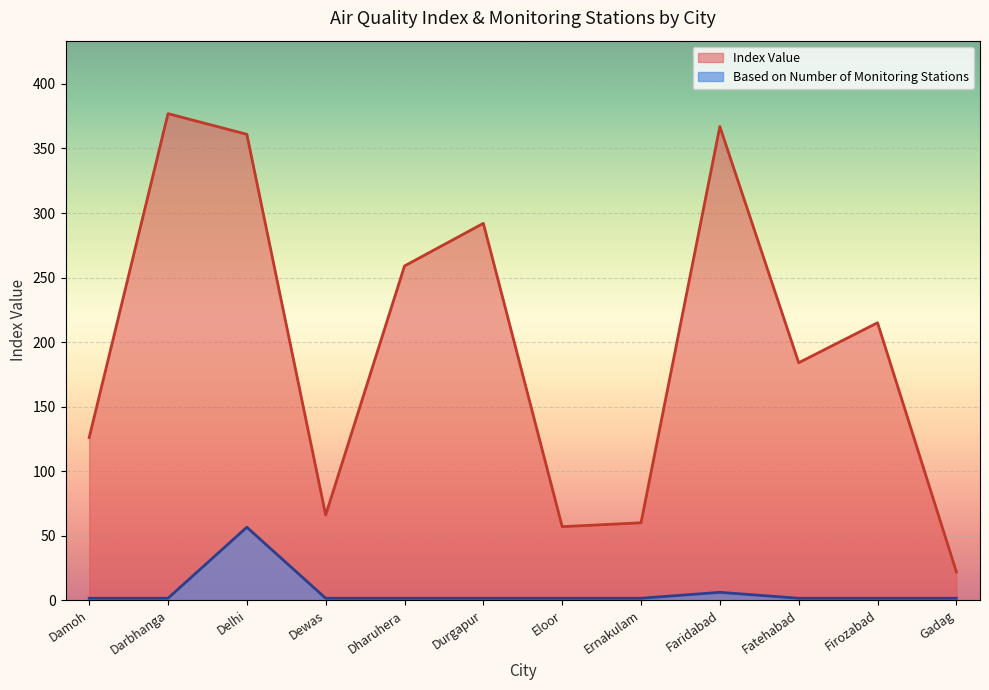

Which category has the highest value in the Index Value series?

Darbhanga